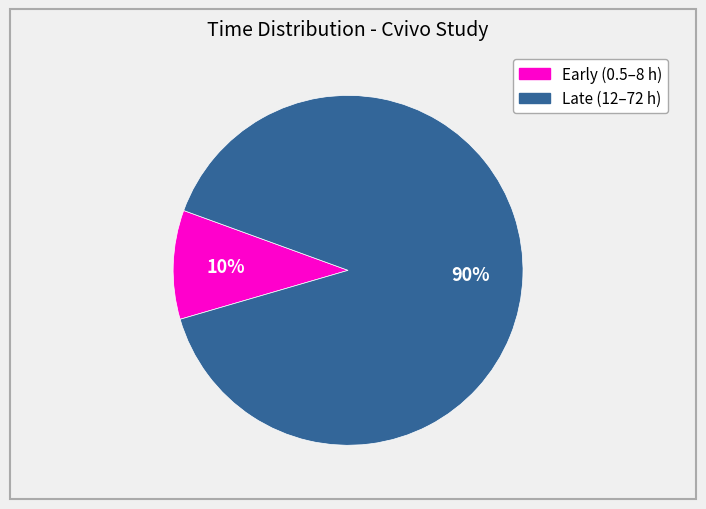

To the nearest percent, what is the average slice percentage?

50%